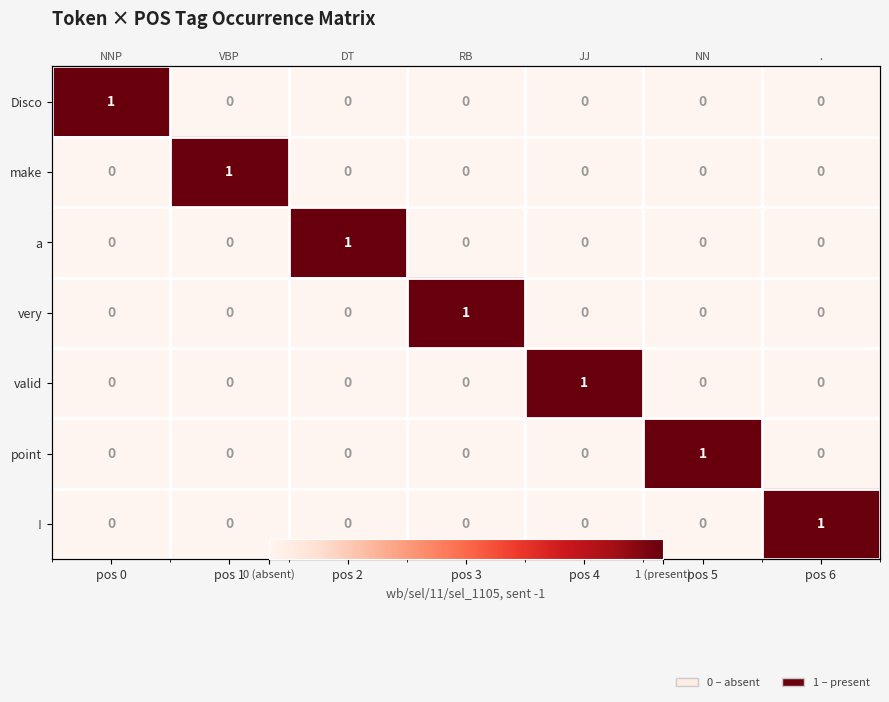

How many categories are shown in the chart?

7